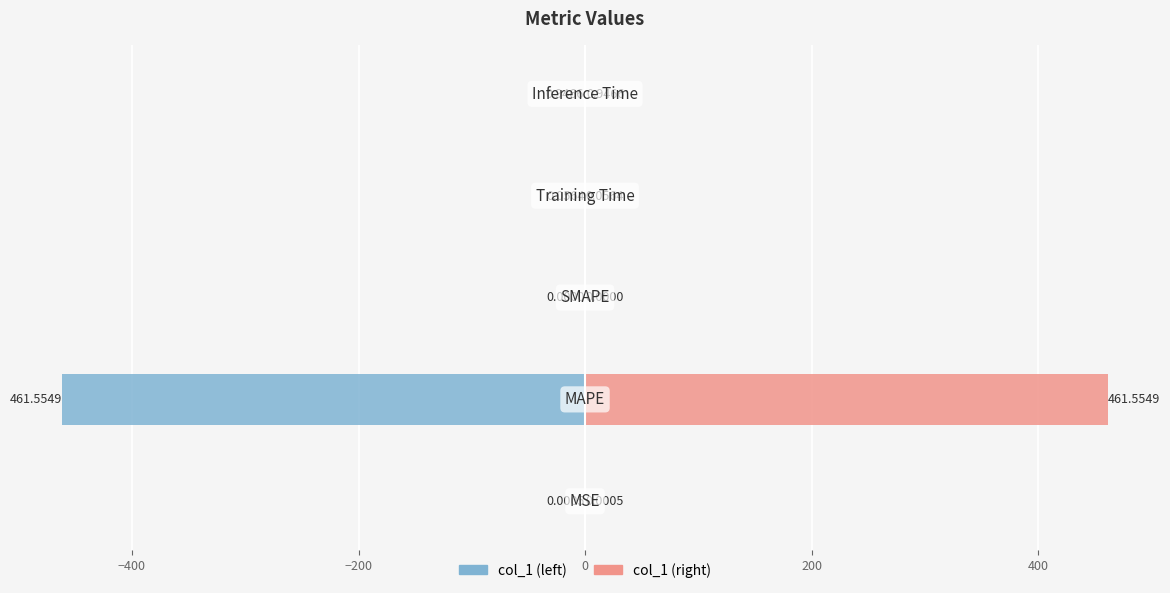

How many groups of bars are there?

5